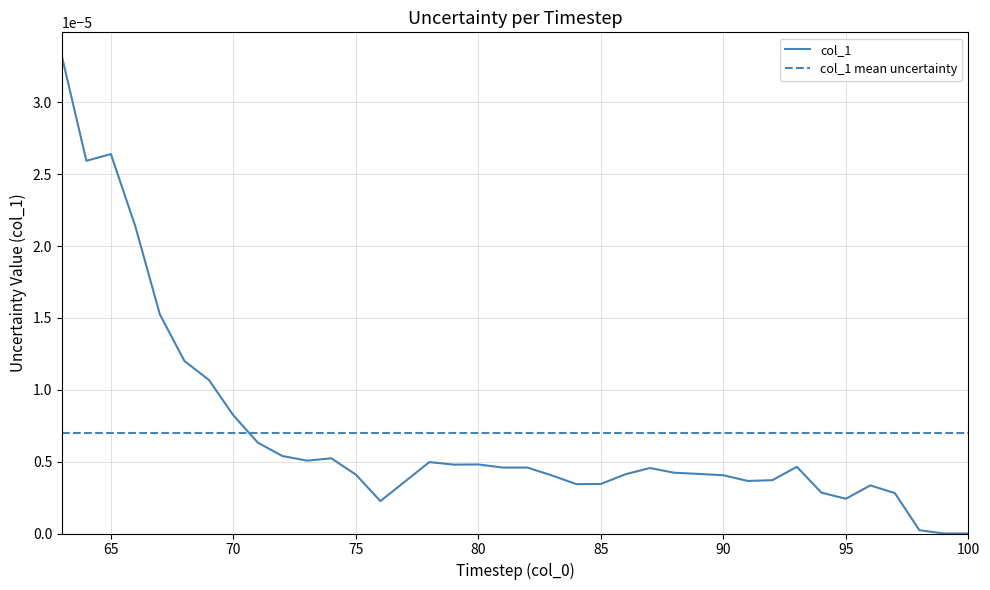

The chart shows a value of 0.0 at 98. True or false?

False